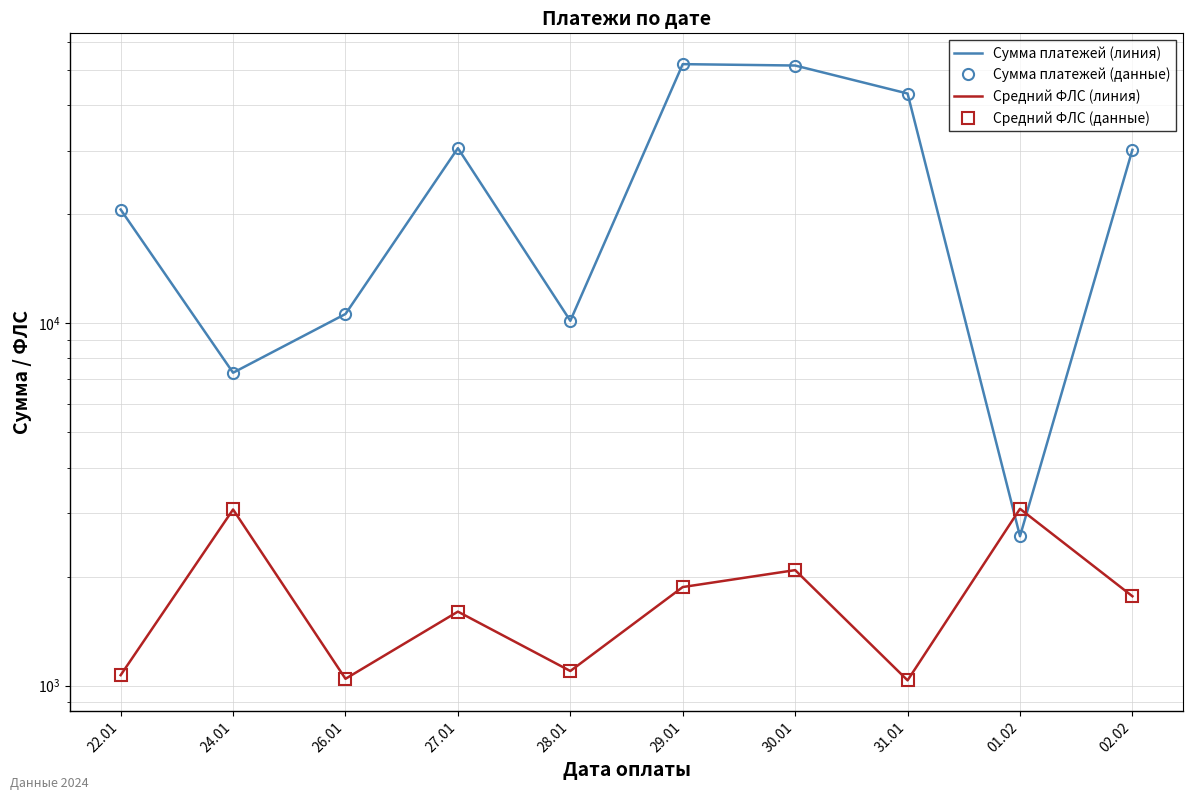

At how many categories does at least one series exceed 37512?

3